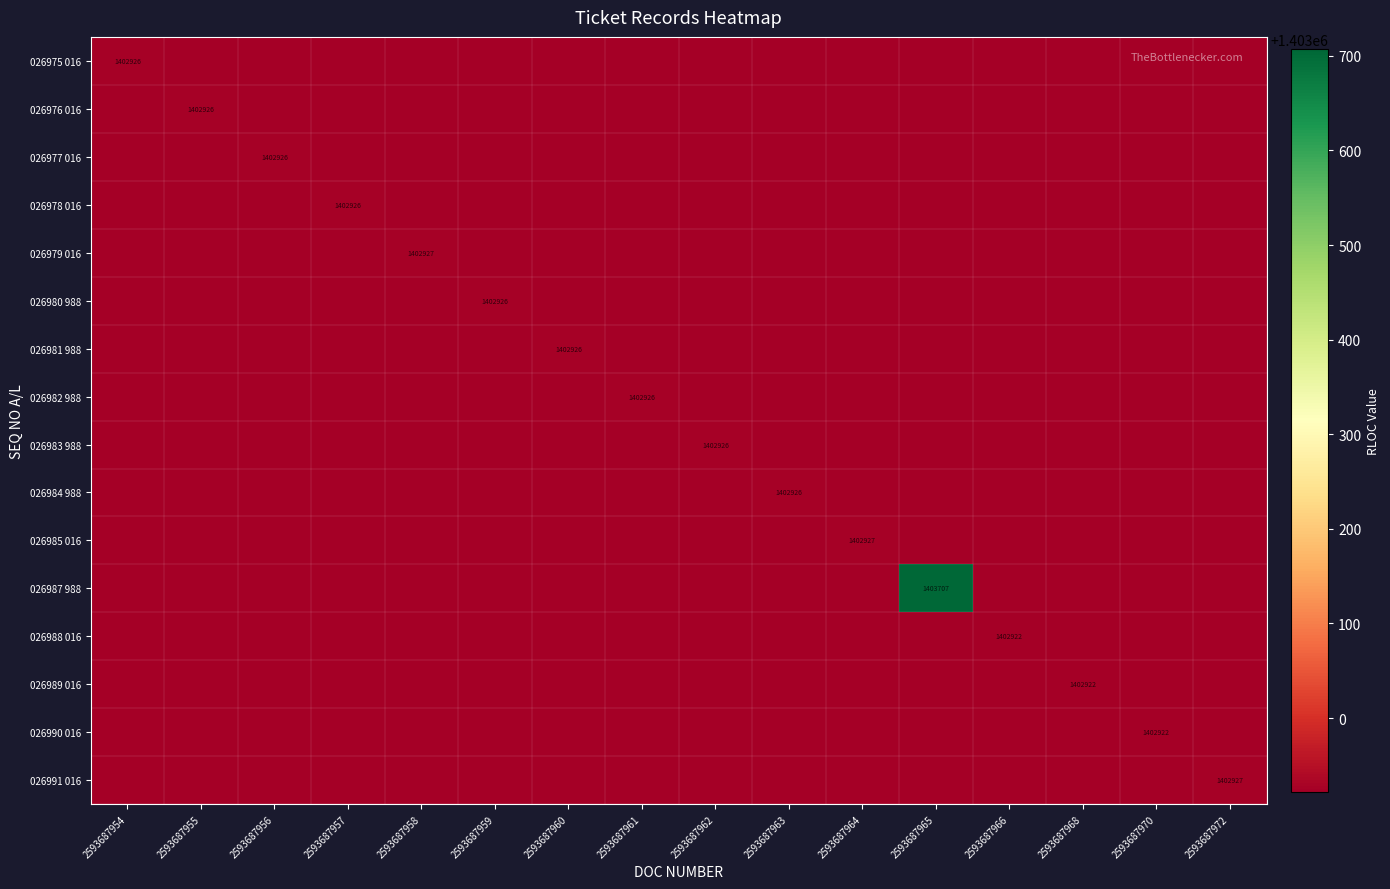

Between 2593687958 and 2593687970, which is larger?

2593687958